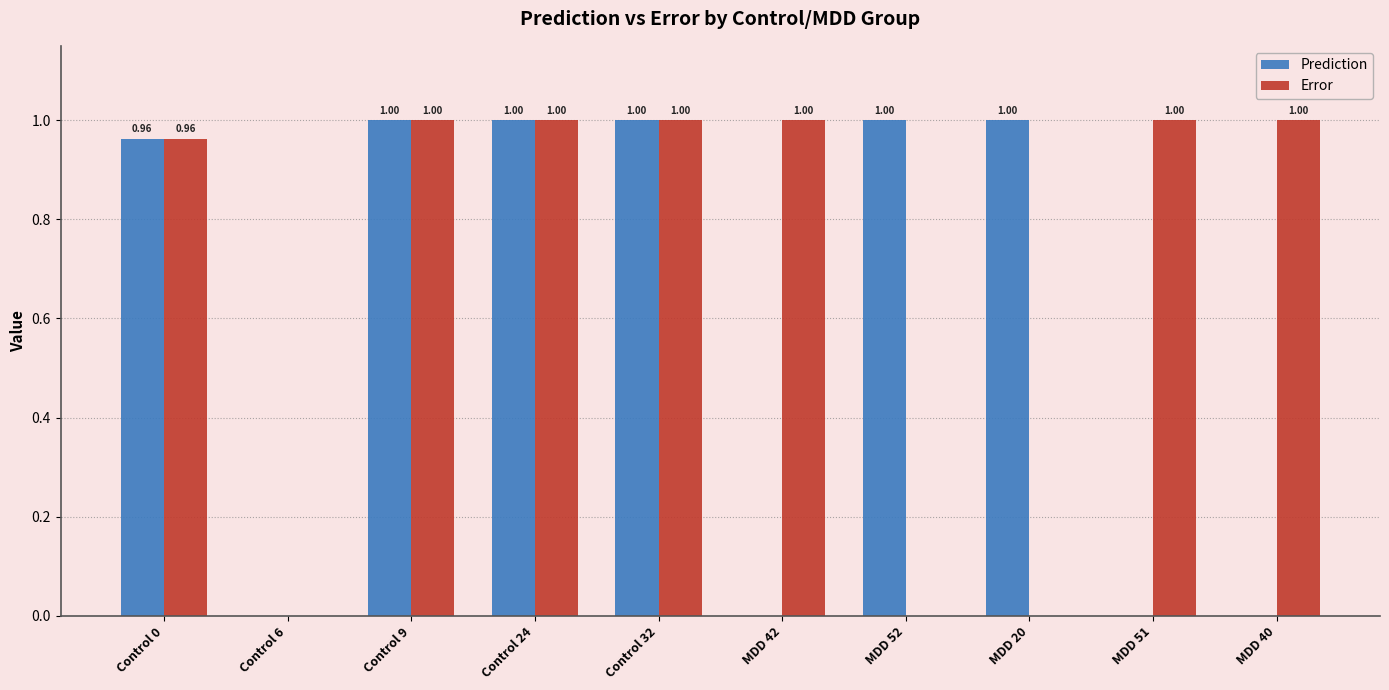

Which series has the largest total across all categories?

Error